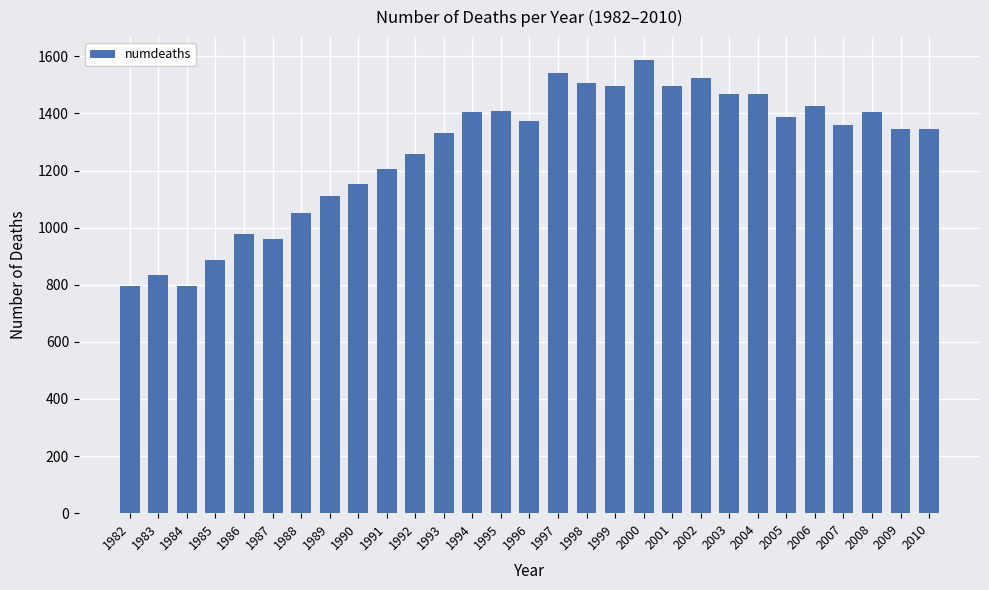

Are the bars horizontal?

No